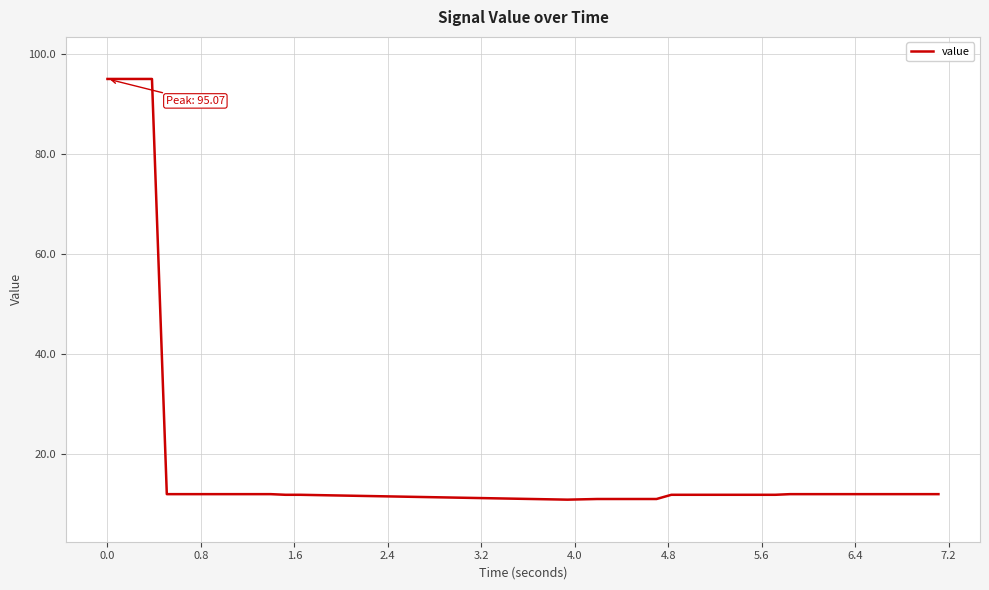

What is the maximum value shown in the chart?

95.1